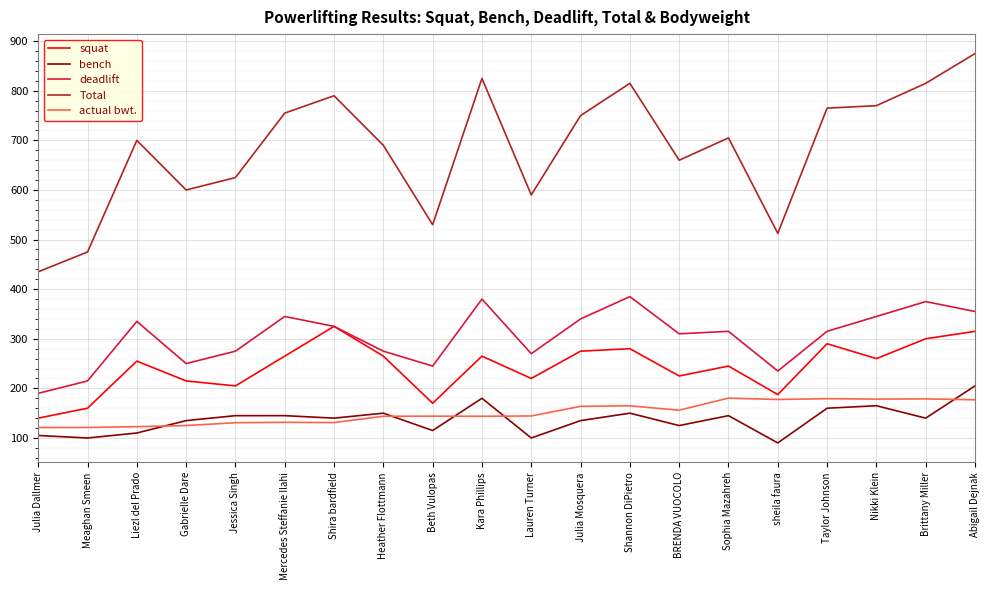

What is the minimum value shown in the chart?

90.0